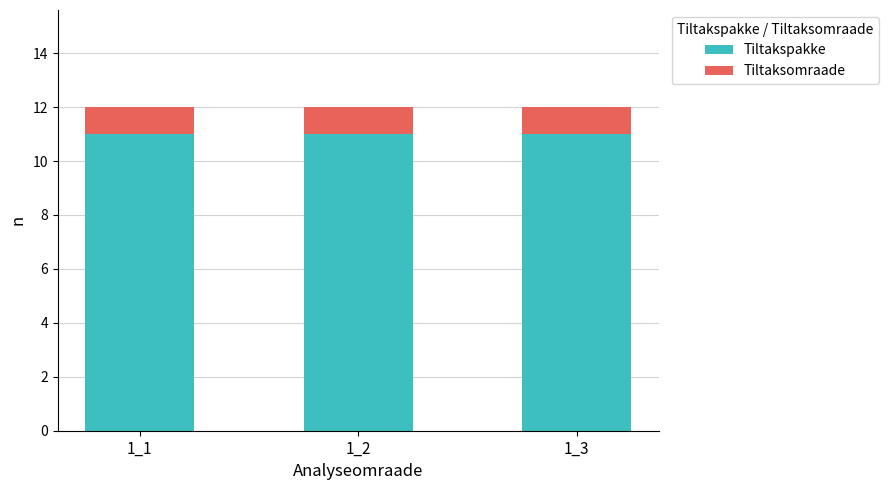

What is the sum of all Tiltakspakke values?

33